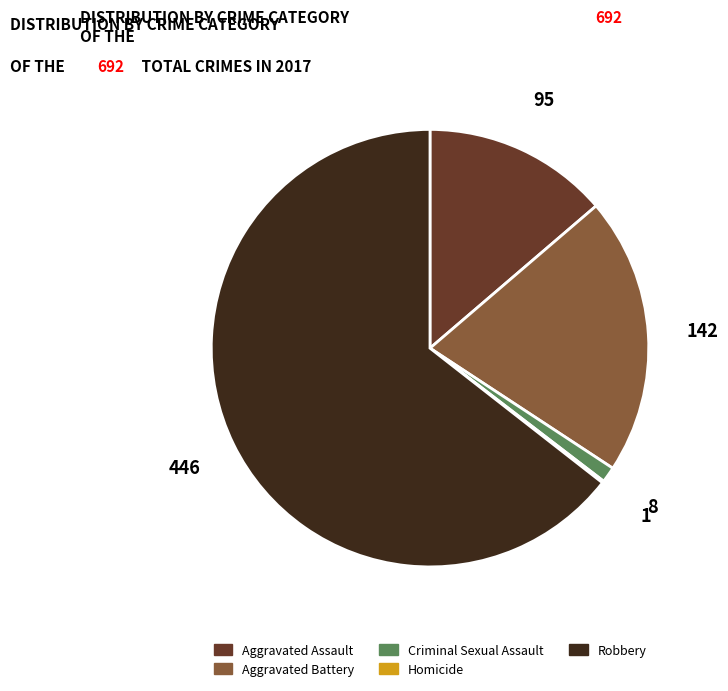

The Aggravated Battery slice represents 21% of the pie. True or false?

True